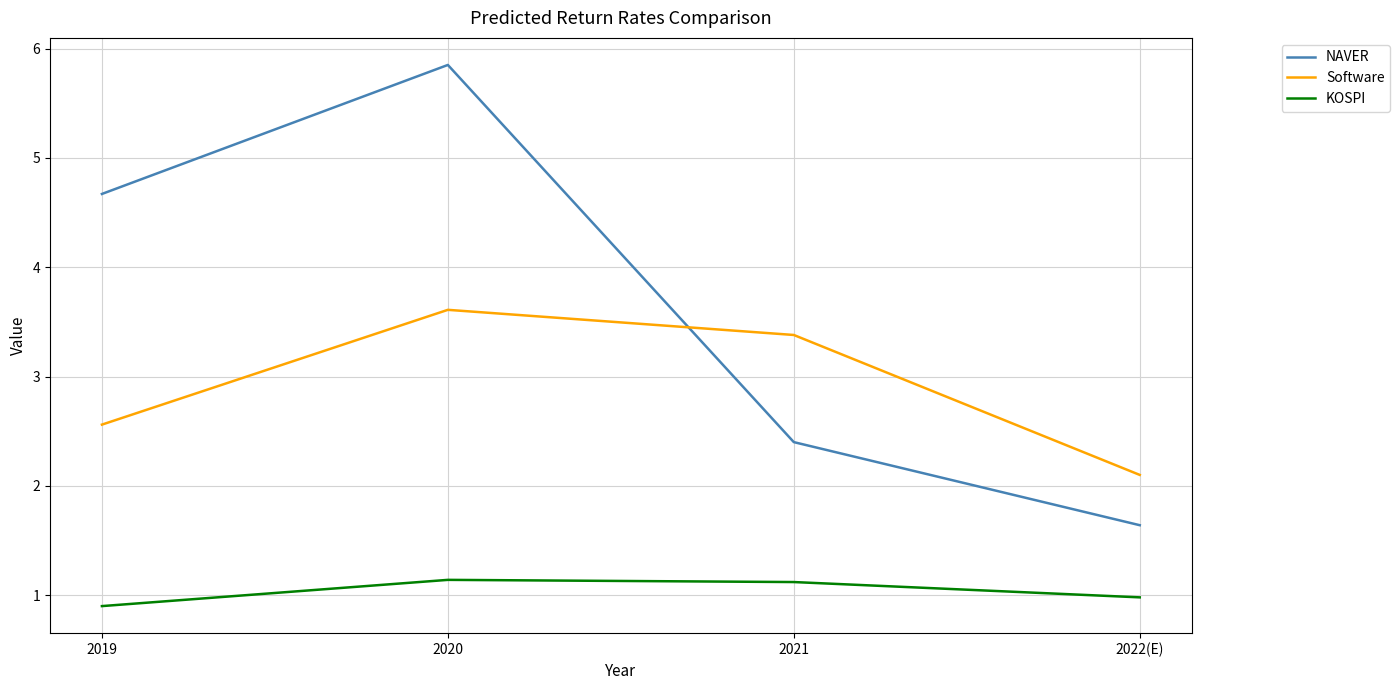

True or false: KOSPI and NAVER intersect in this chart.

False